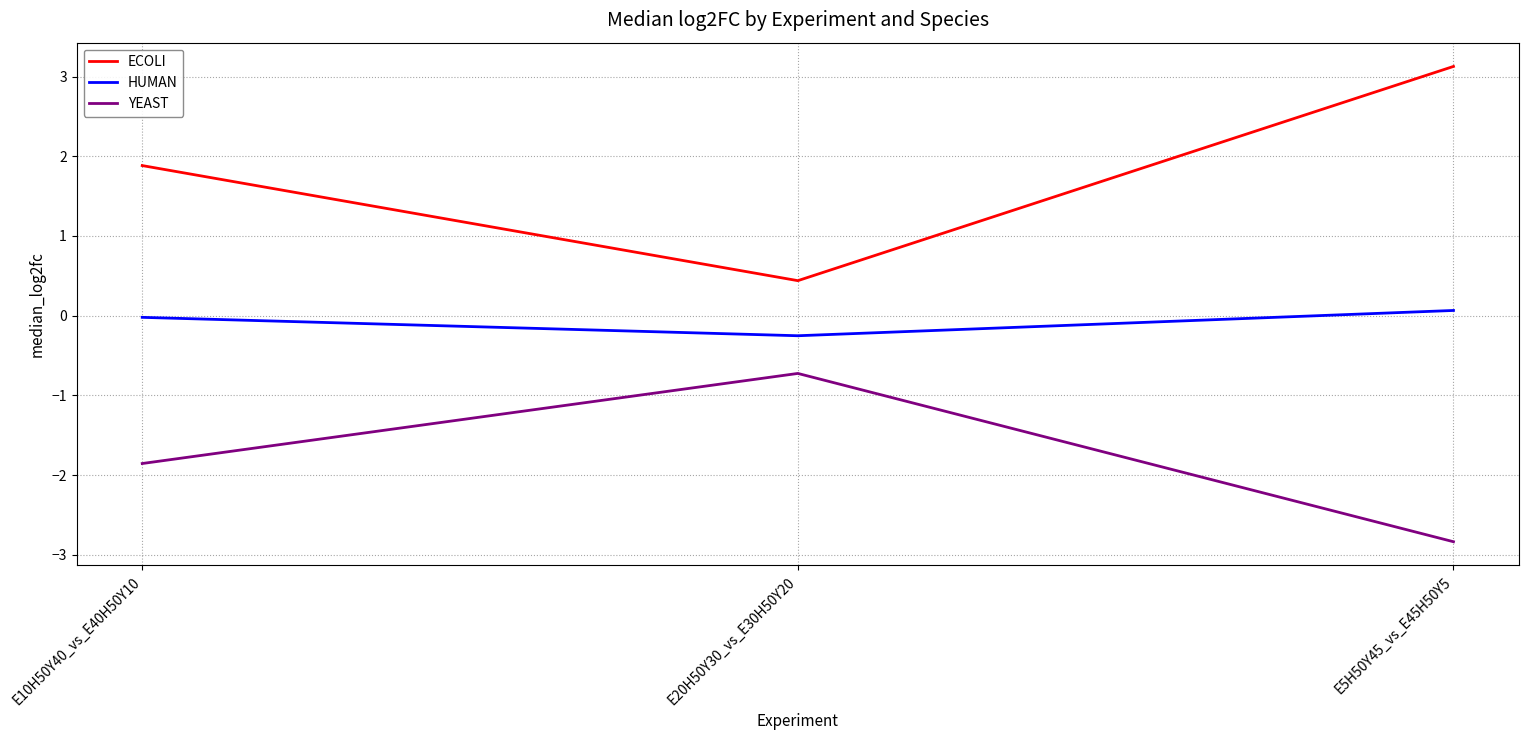

Which series changed the most between E20H50Y30_vs_E30H50Y20 and E5H50Y45_vs_E45H50Y5?

ECOLI